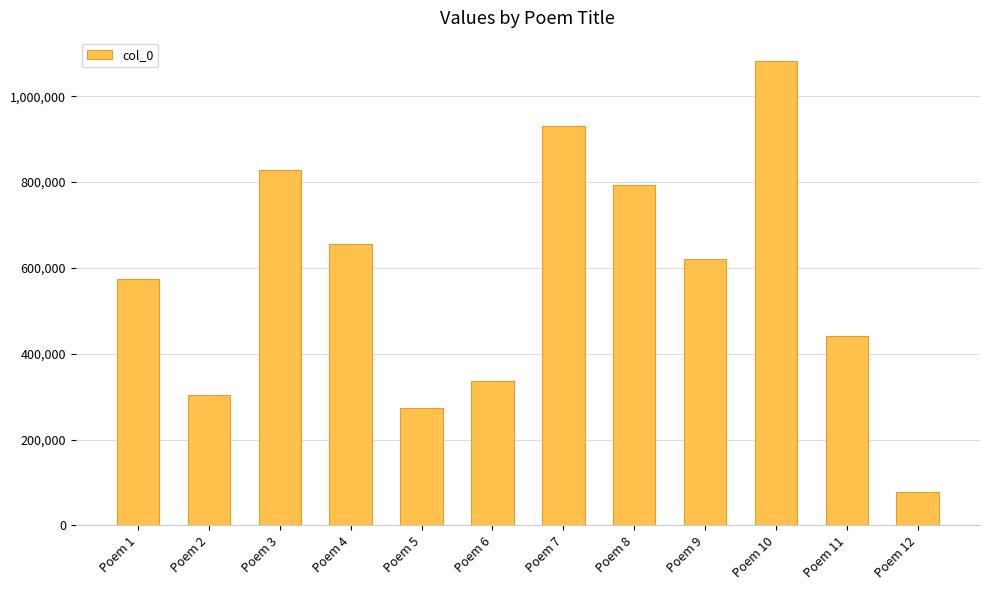

Which has a higher value, Poem 4 or Poem 10?

Poem 10